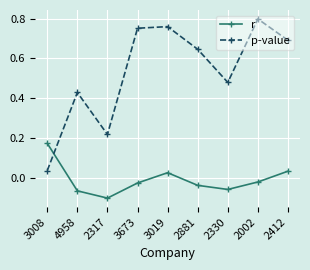

Which series has the widest spread of values?

p-value